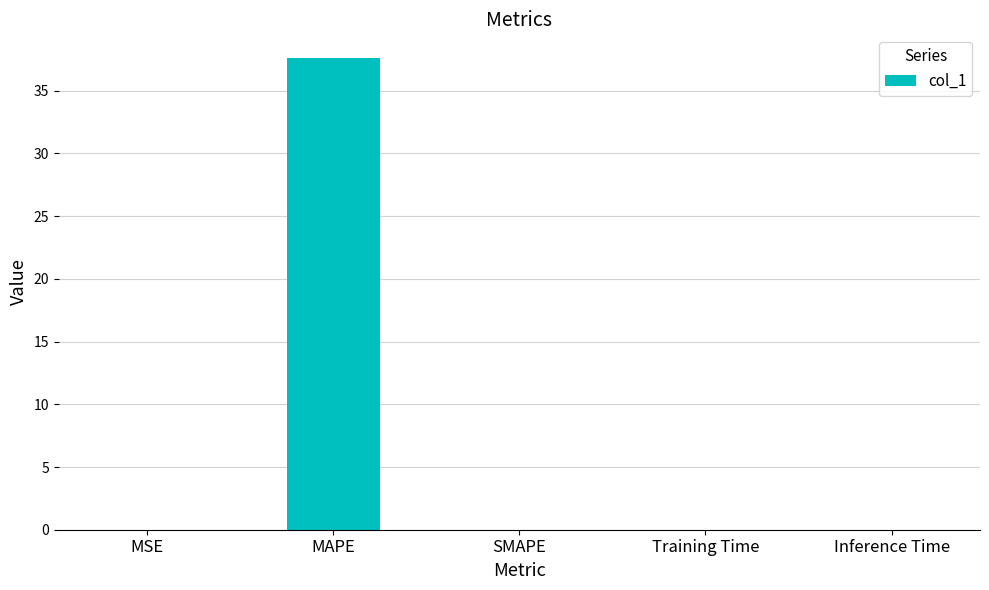

Count the number of data series in this chart.

1